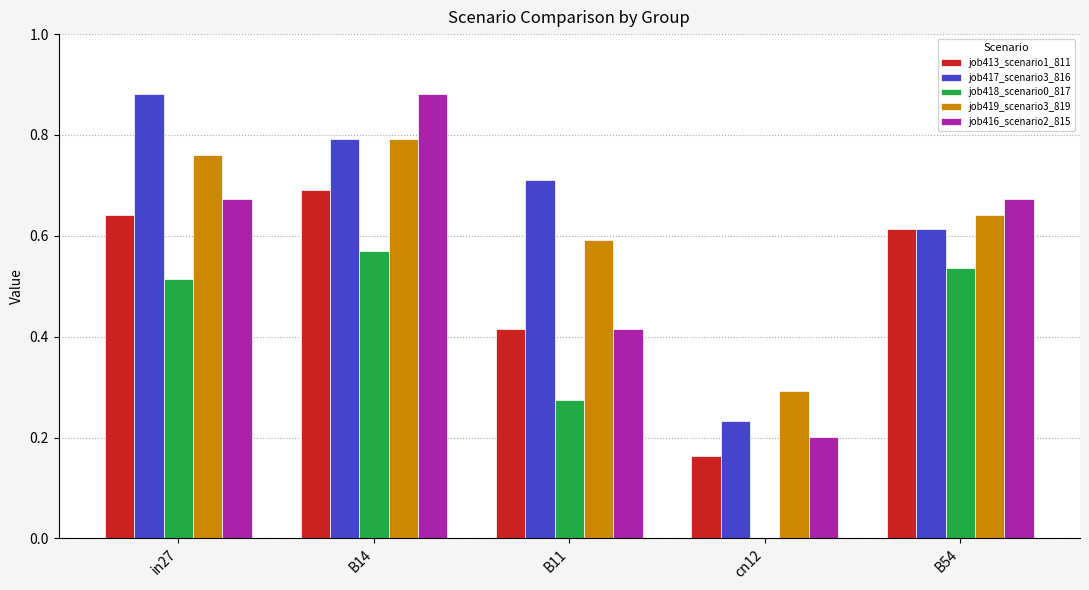

Which series has the largest range (max minus min)?

job416_scenario2_815